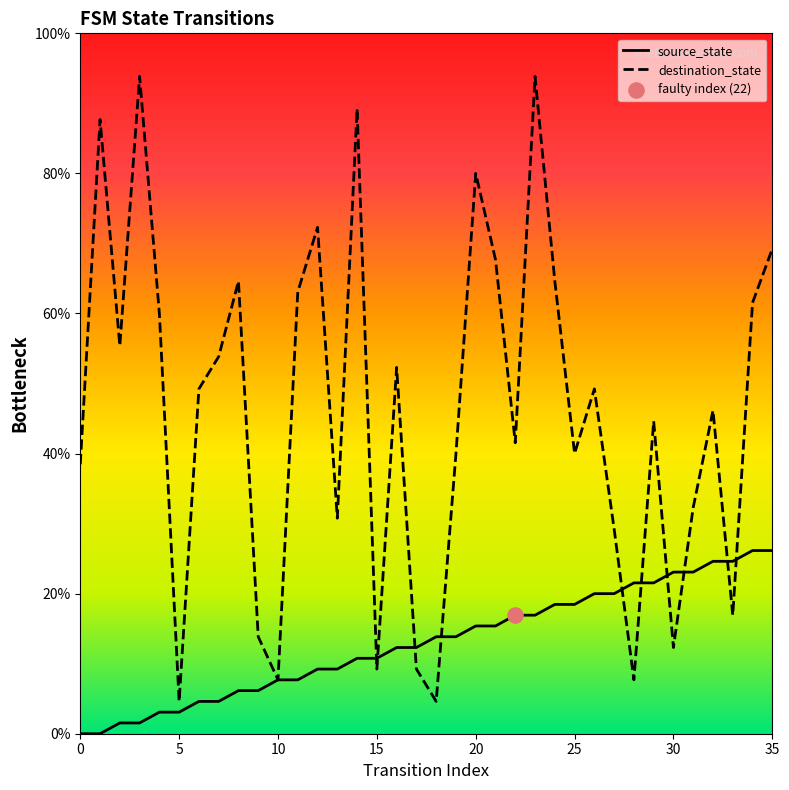

Which series has the largest range (max minus min)?

destination_state